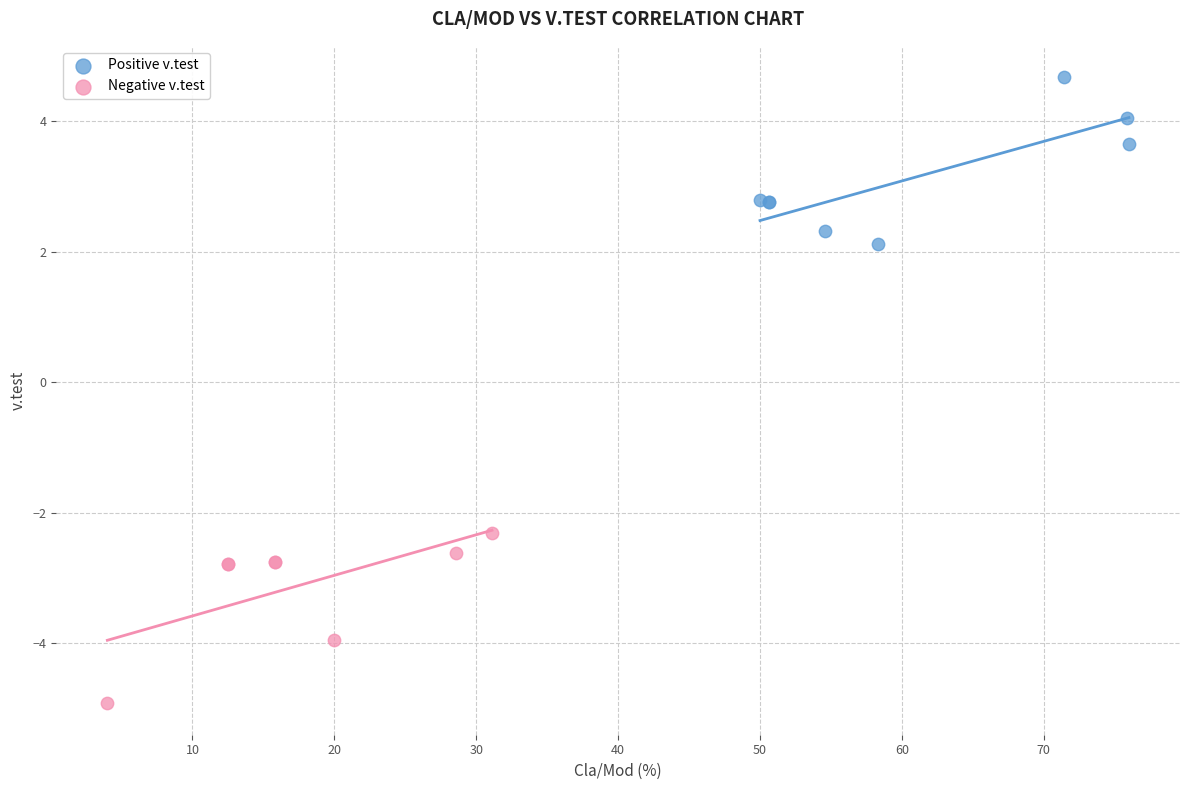

Which series contains the lowest Y value?

Negative v.test